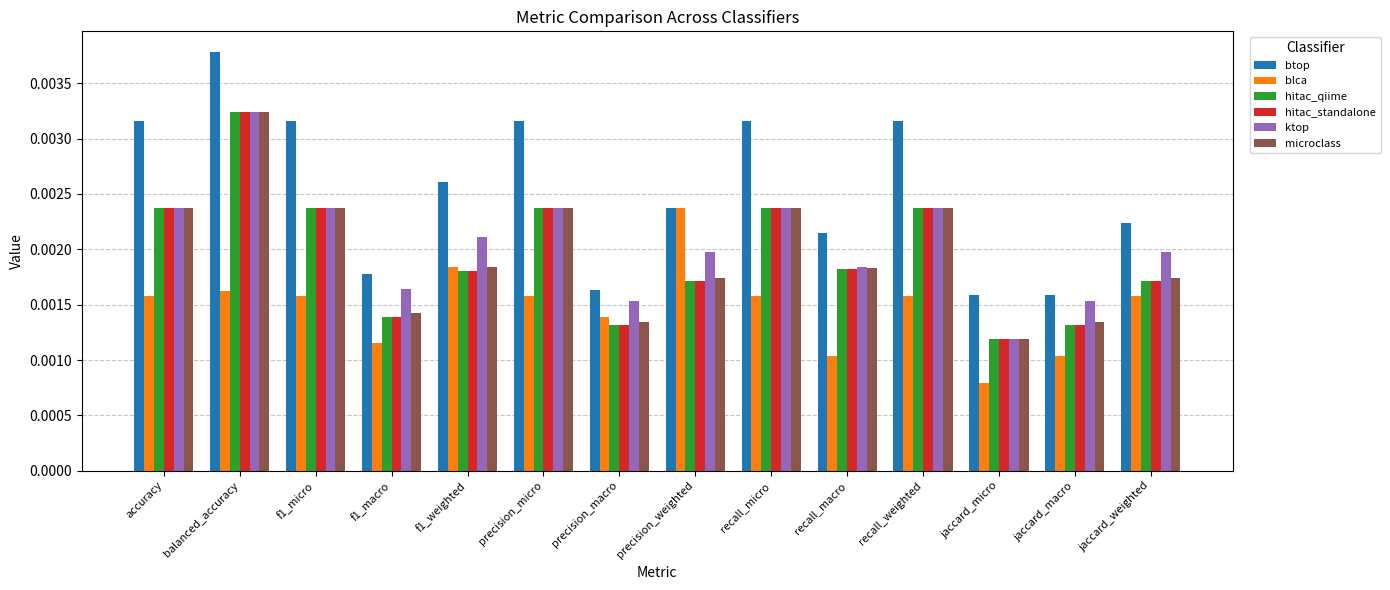

At how many categories does at least one series exceed 0?

14